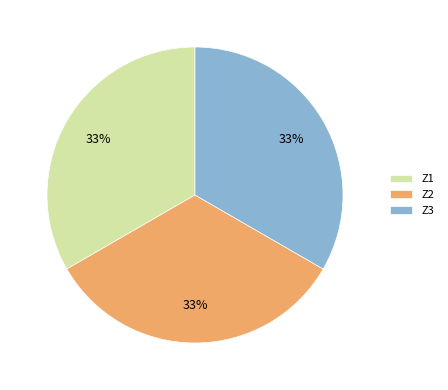

What is the ratio of the value at Z3 to the value at Z1?

1.0